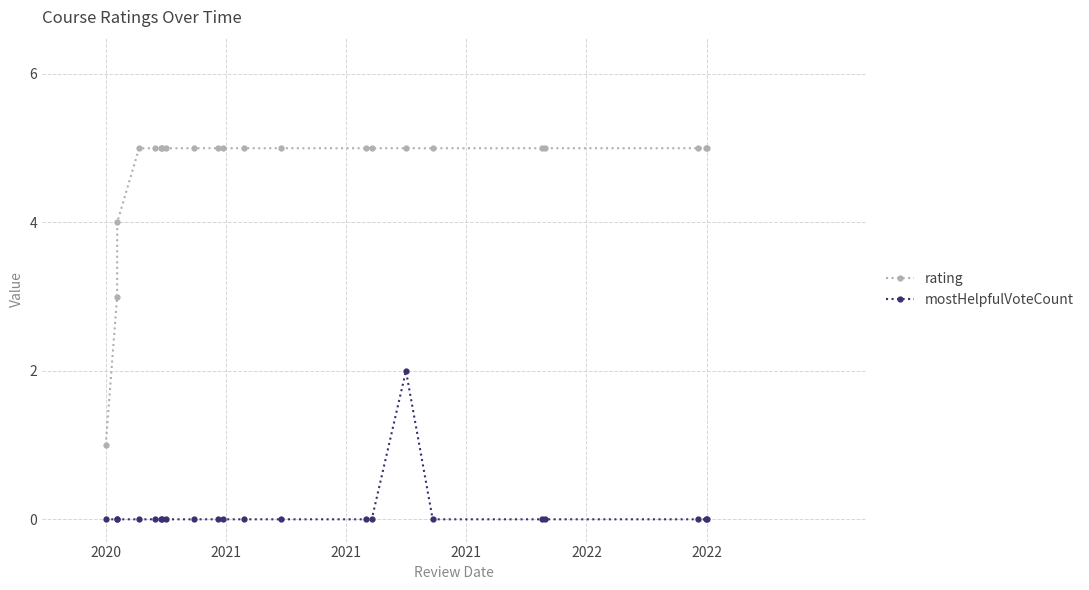

What are all the series names shown in the legend?

rating, mostHelpfulVoteCount